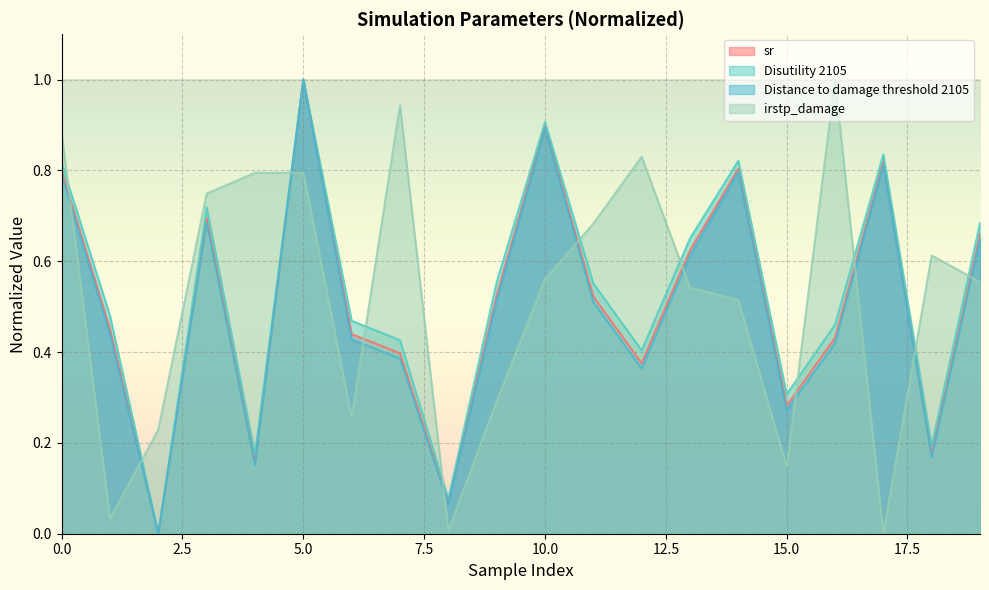

In sr, how many points are higher than both neighbors (excluding endpoints)?

5